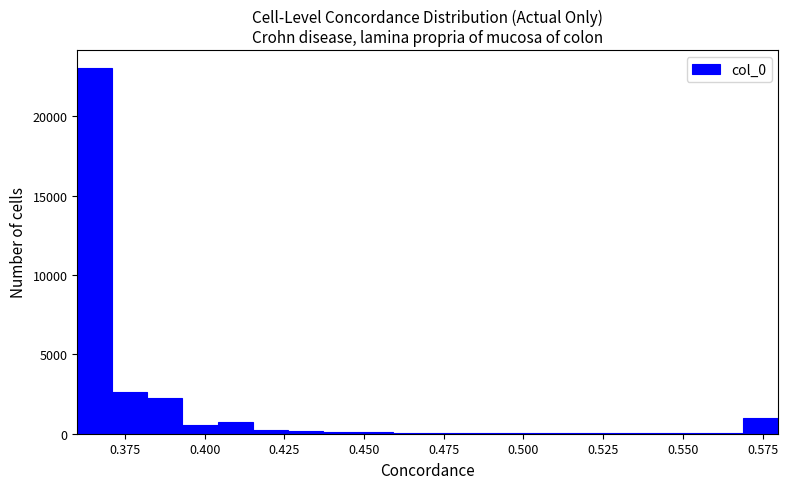

Around what value on the x-axis is the tallest bar? Give the approximate position of its centre, as read against the axis.

0.365